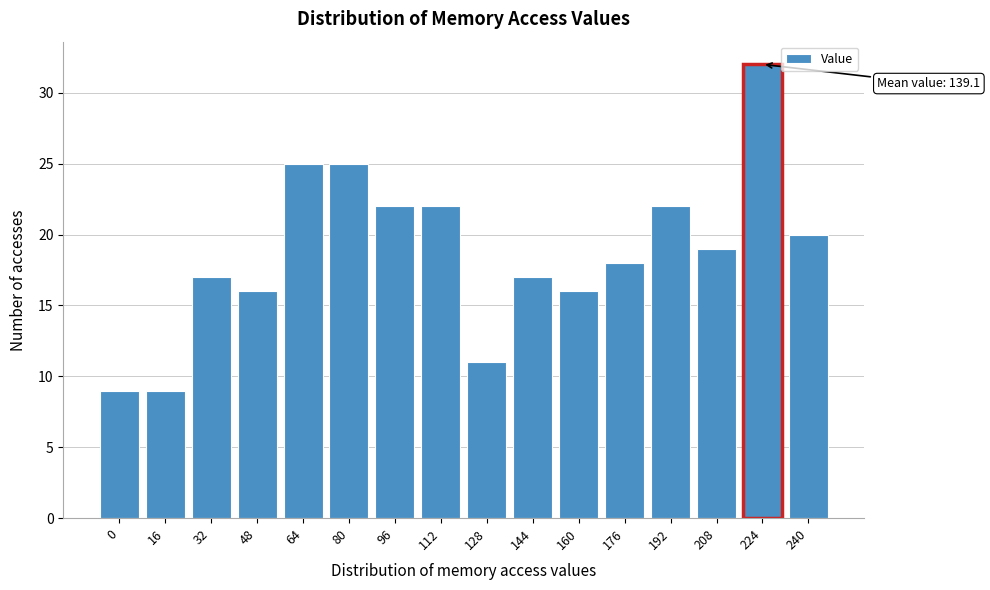

Reading left to right, extract all data points from this chart.

9	9	17	16	25	25	22	22	11	17	16	18	22	19	32	20